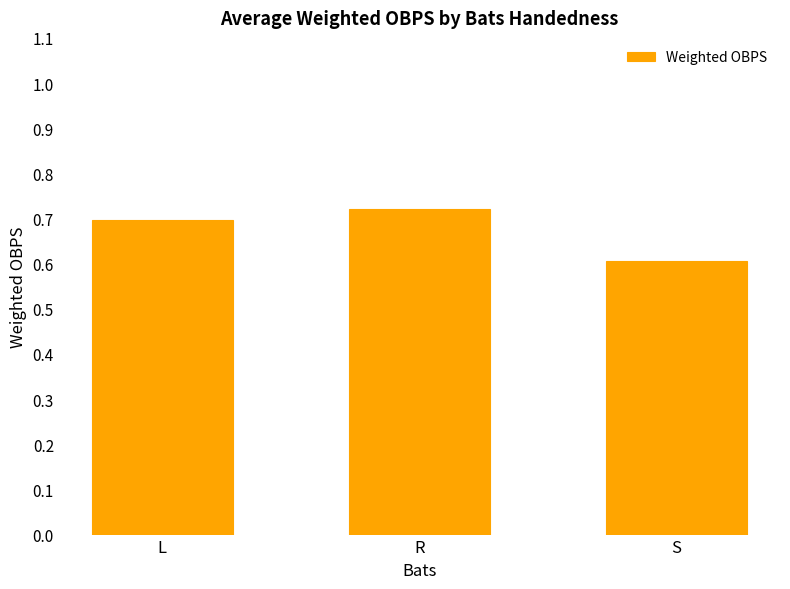

What is the label of the 2nd bar from the right?

R